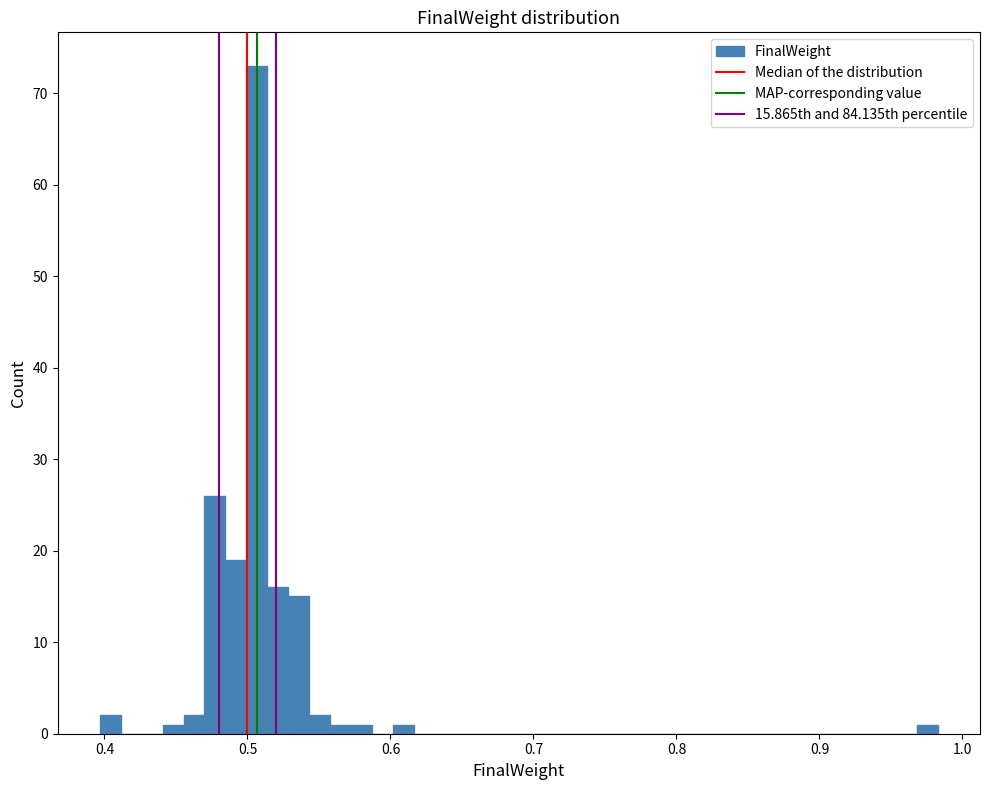

Read against the x-axis, roughly where is the centre of the tallest bar?

0.51